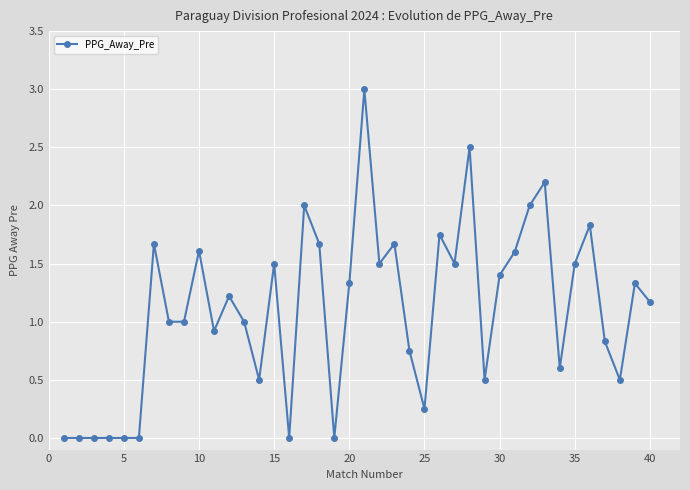

What is the greatest value displayed?

3.0